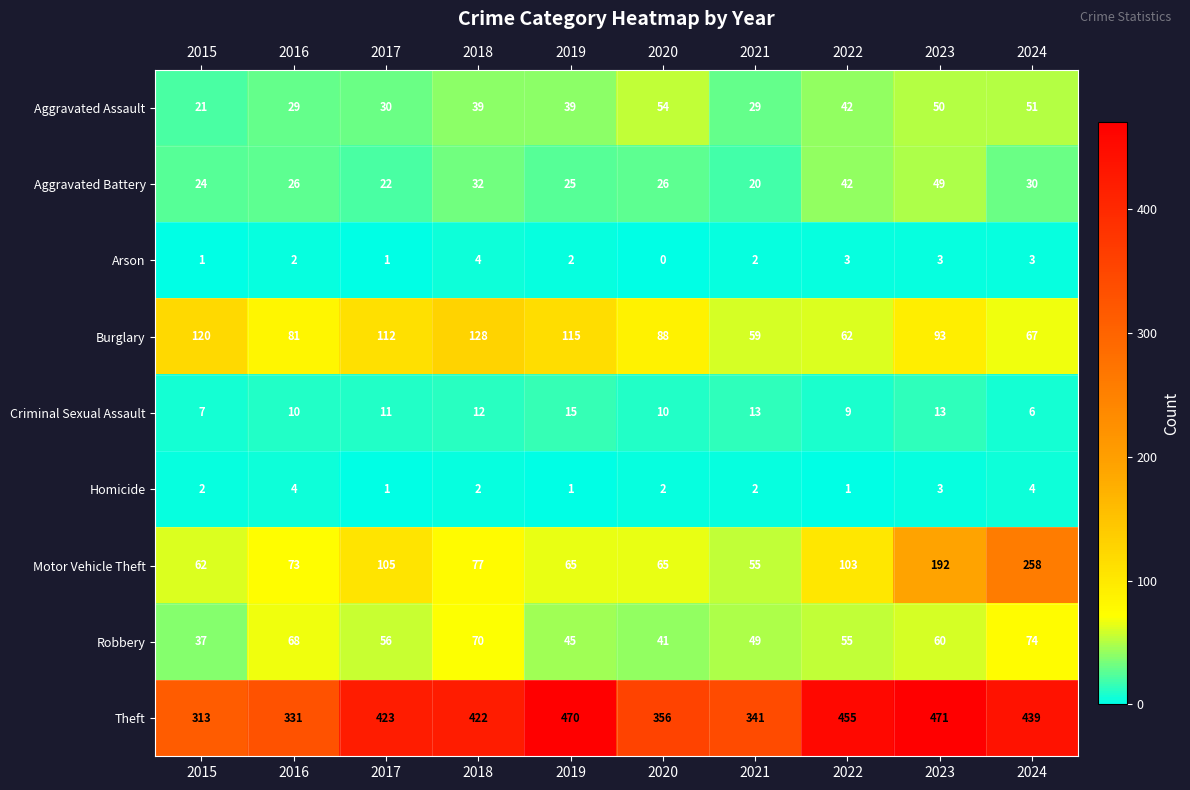

What is the average value of the Criminal Sexual Assault series?

11